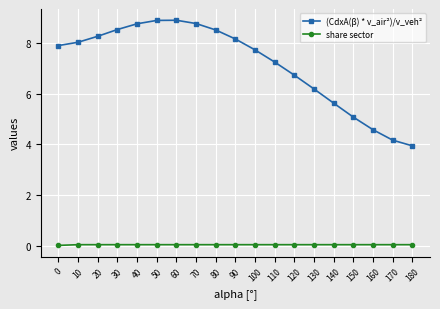

Which series has the largest total across all categories?

(CdxA(β) * v_air²)/v_veh²